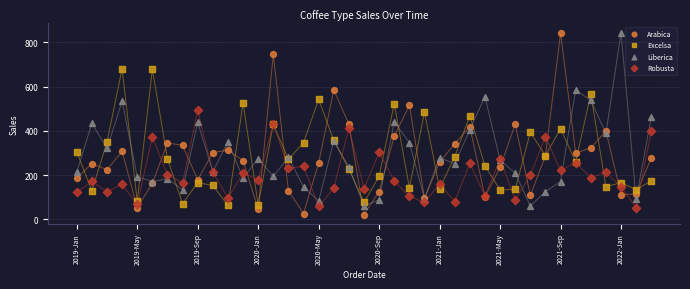

Which series contains the lowest Y value?

Arabica